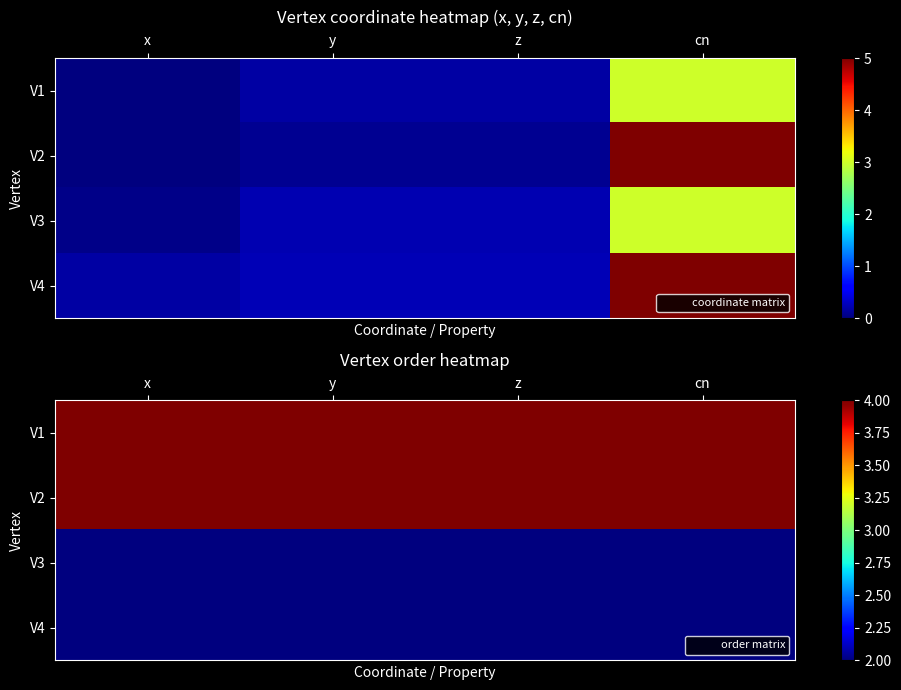

What value does the V3 series have at z?

2